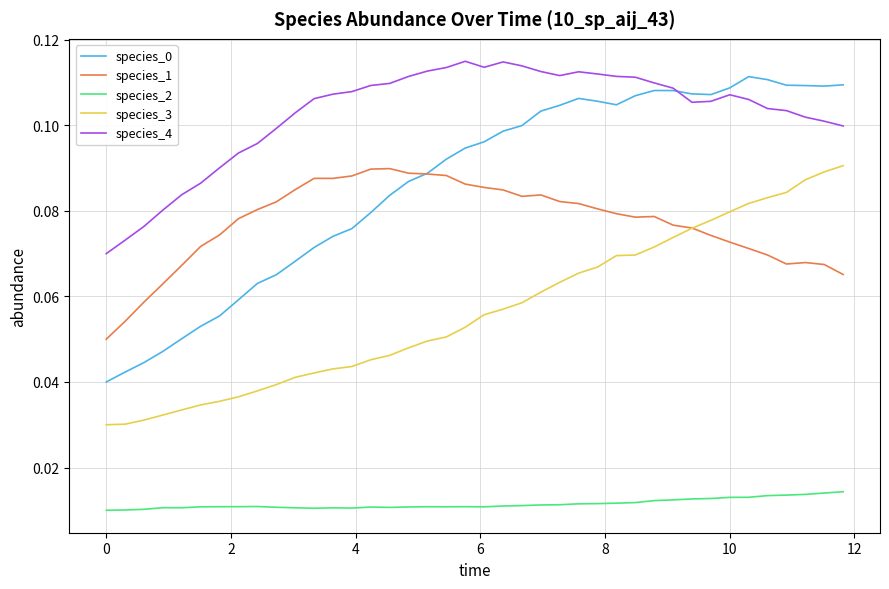

Which series has the largest total across all categories?

species_4